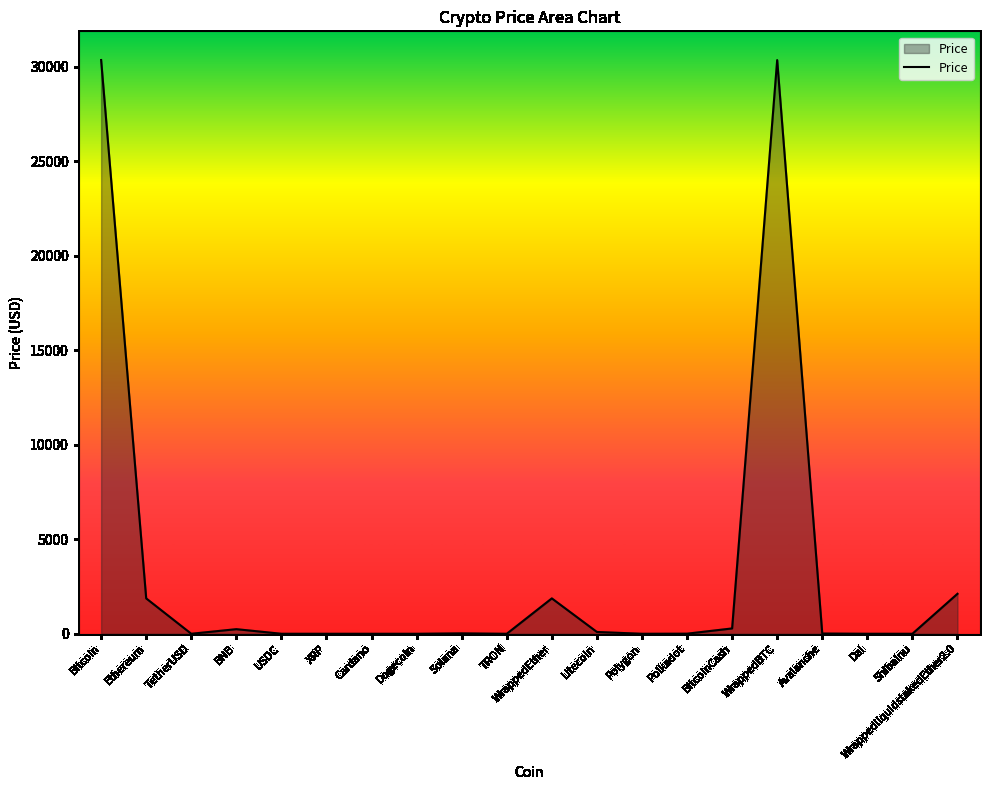

How many lines are shown in the chart?

1